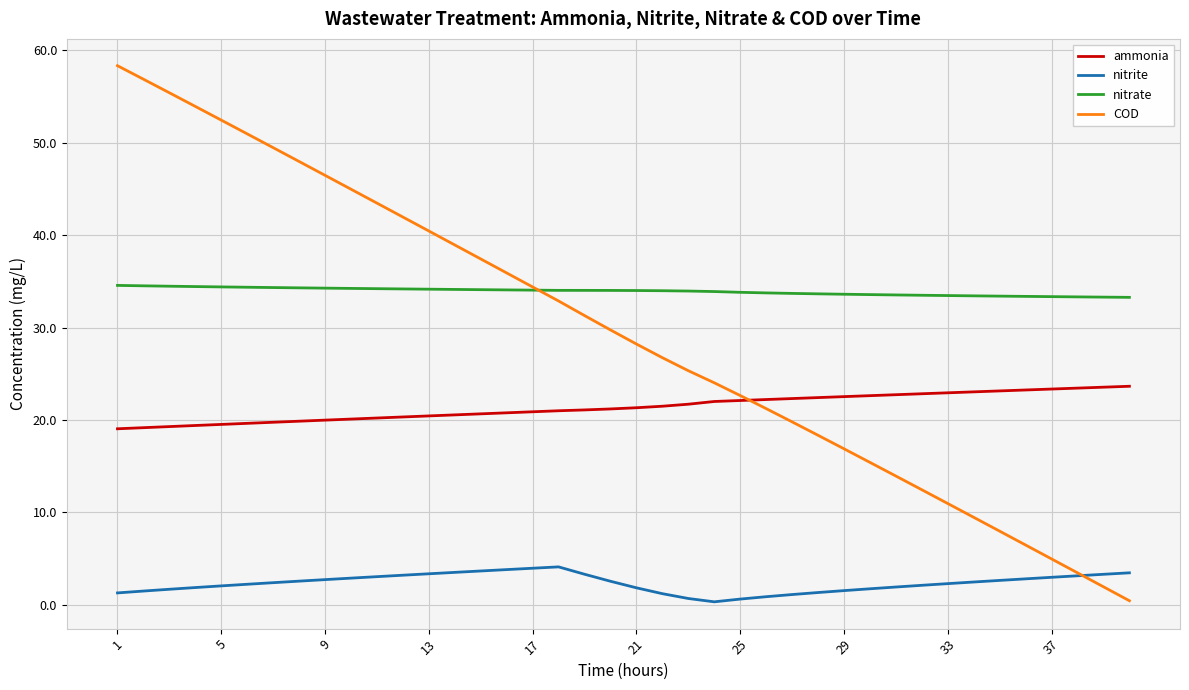

Rank the series by their maximum value, from lowest to highest.

nitrite, ammonia, nitrate, COD